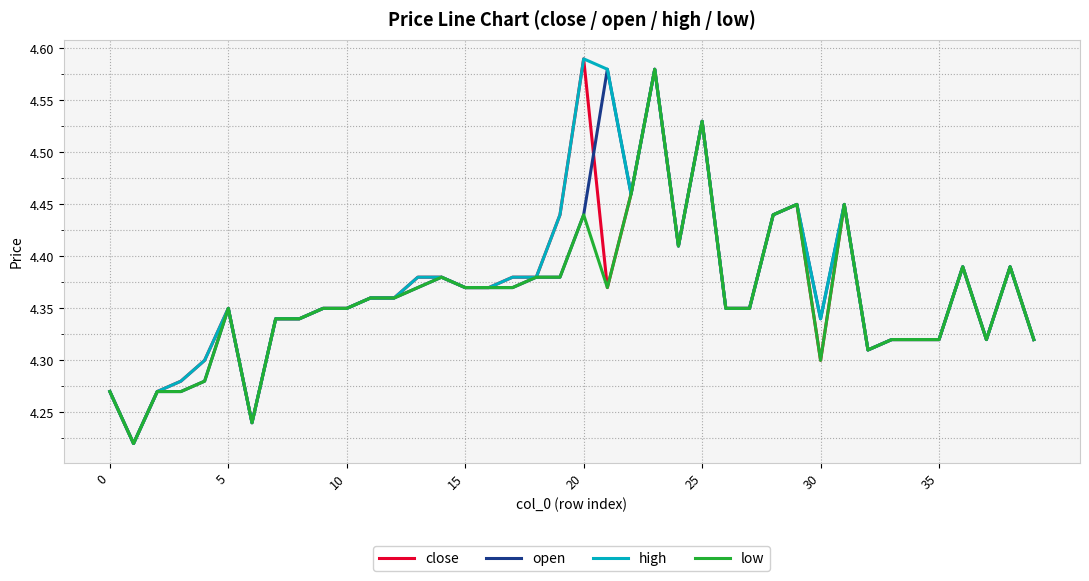

How many lines are shown in the chart?

4